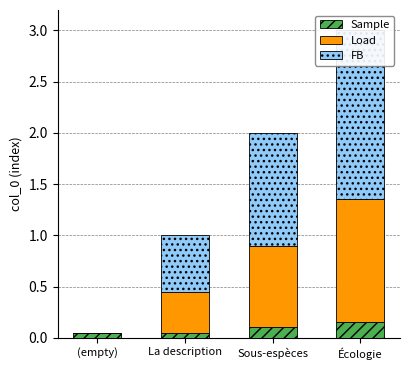

What position from the right is (empty)?

4